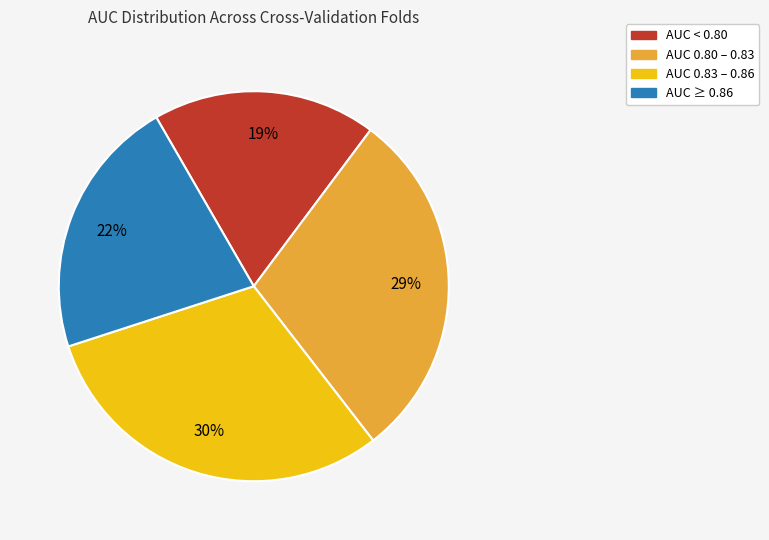

Is there a majority slice in this chart?

No